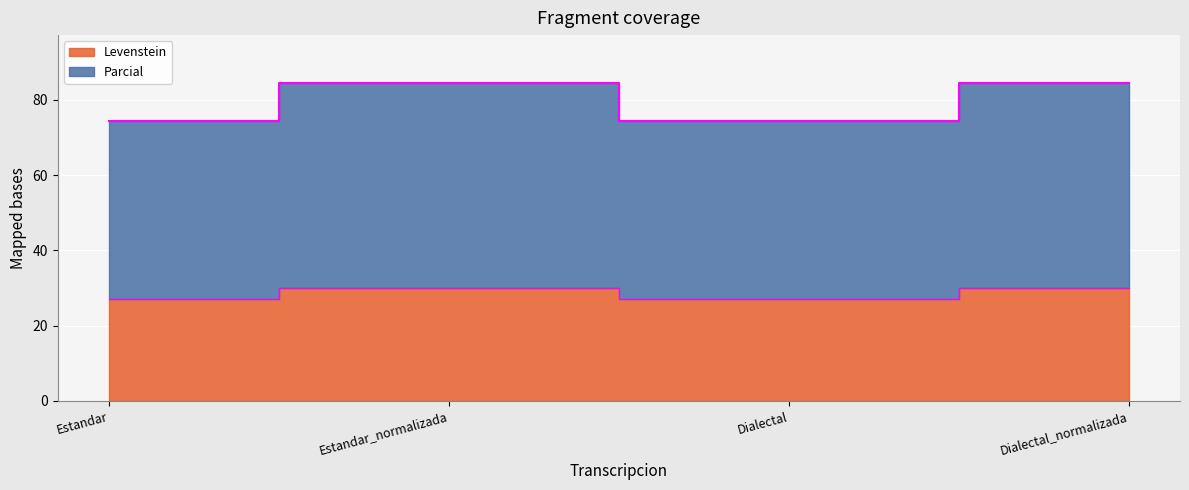

Does the chart display data point markers on the line(s)?

No